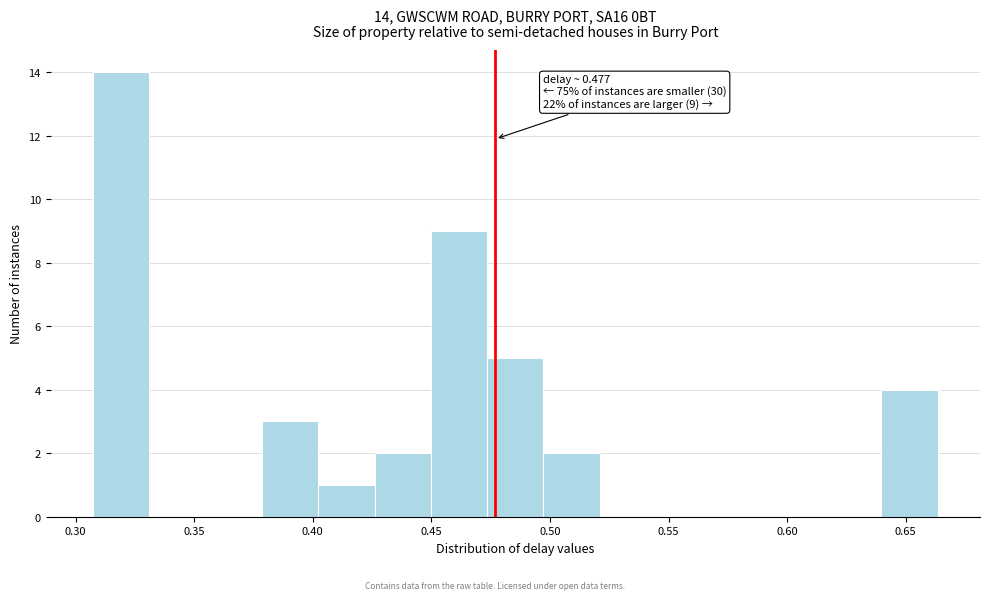

Which range on the x-axis has the tallest bar?

0.305 to 0.330